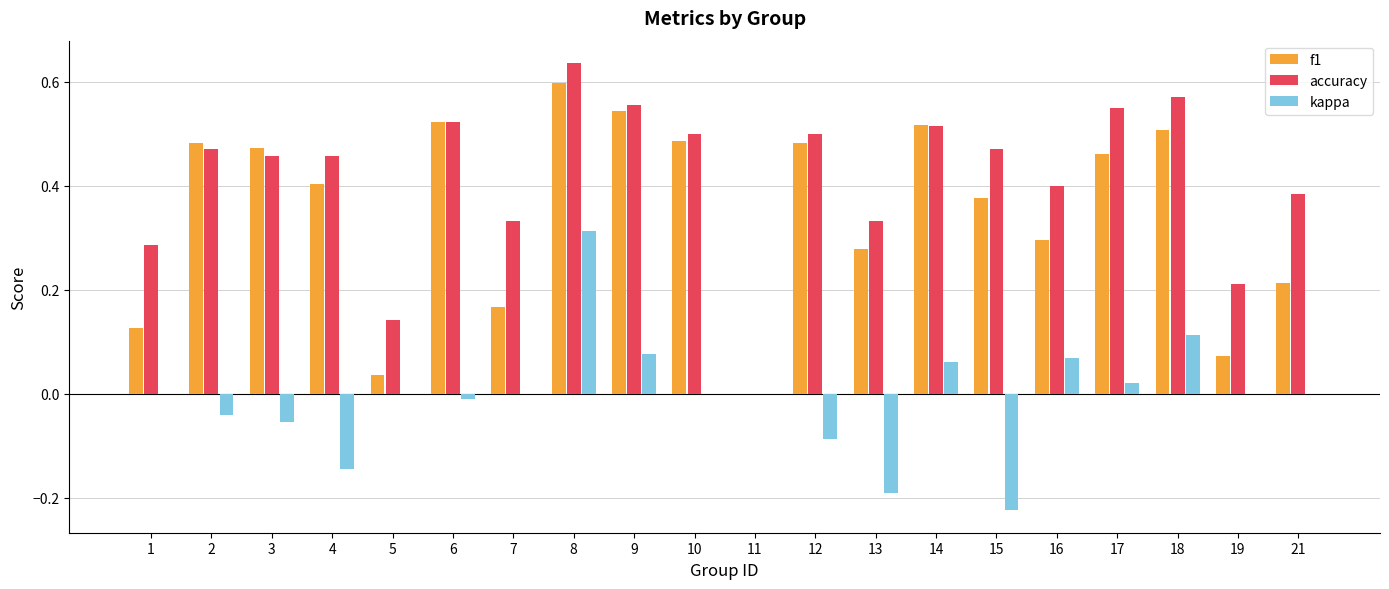

At which label does accuracy reach its peak?

8